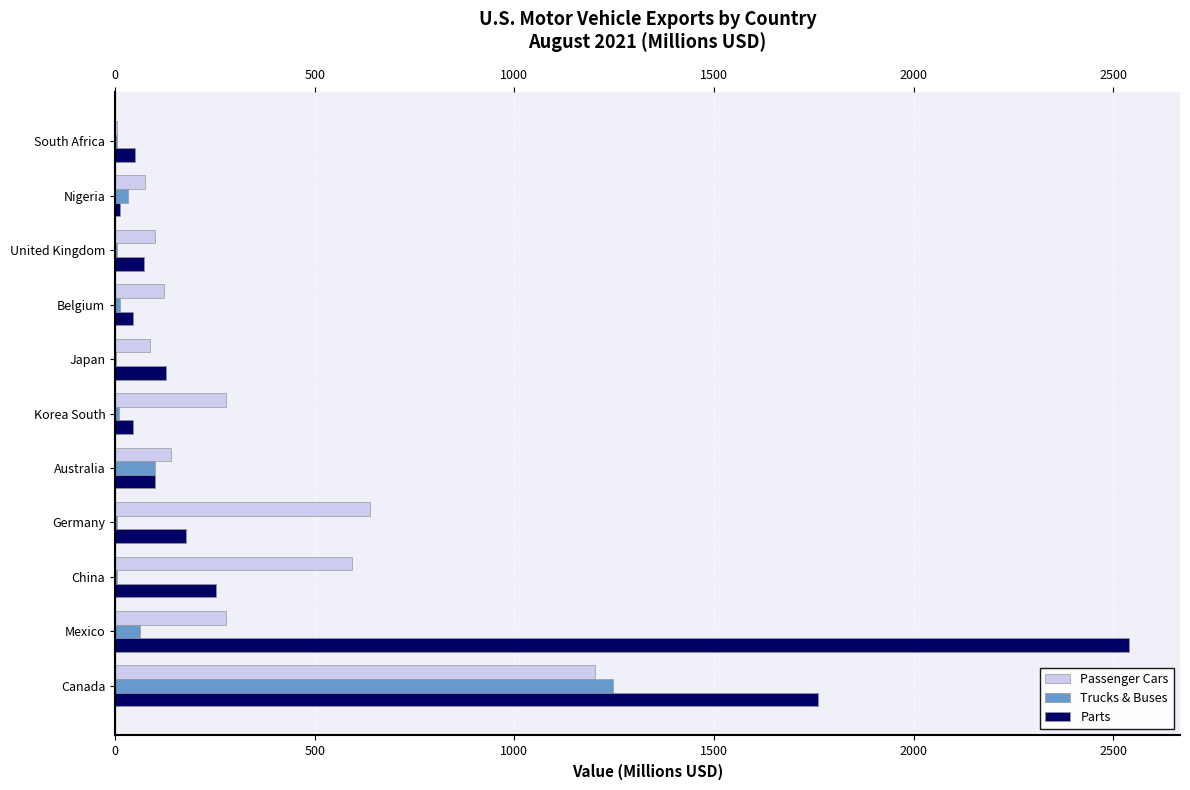

At which label does Passenger Cars reach its peak?

Canada